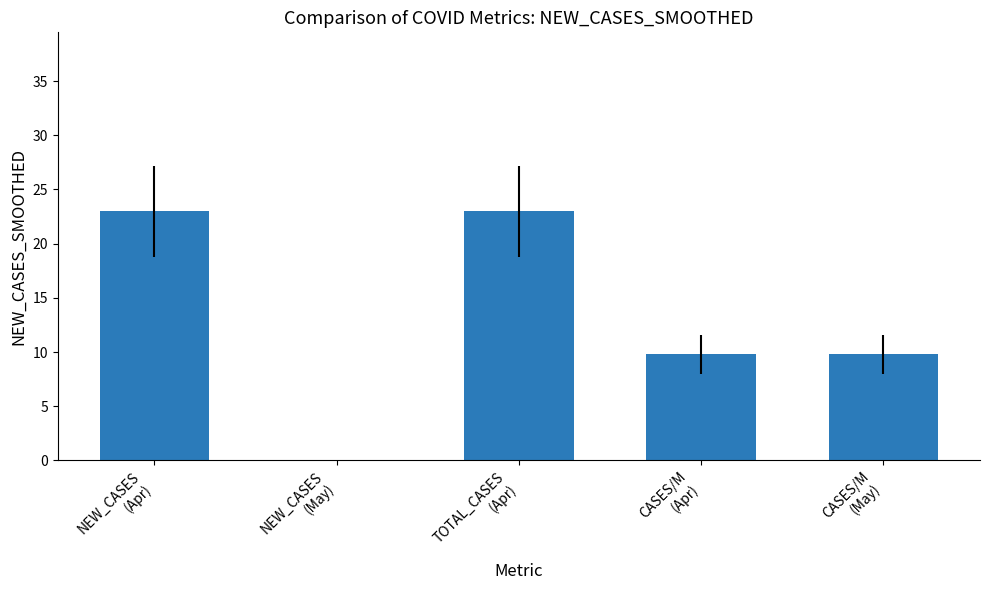

Are the bars horizontal?

No